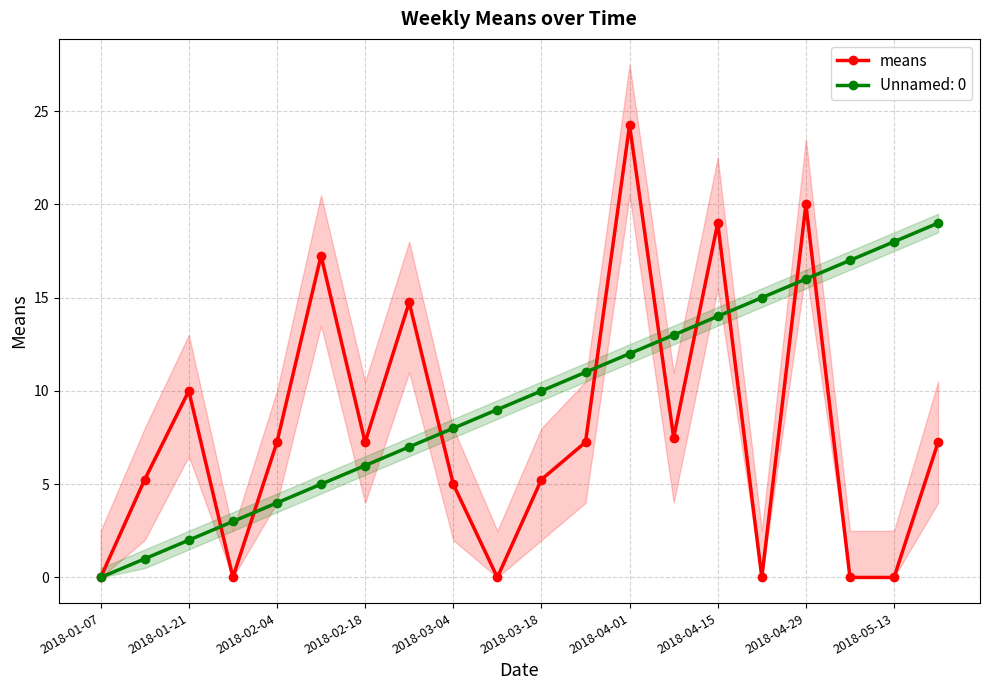

Does the chart display data point markers on the line(s)?

Yes